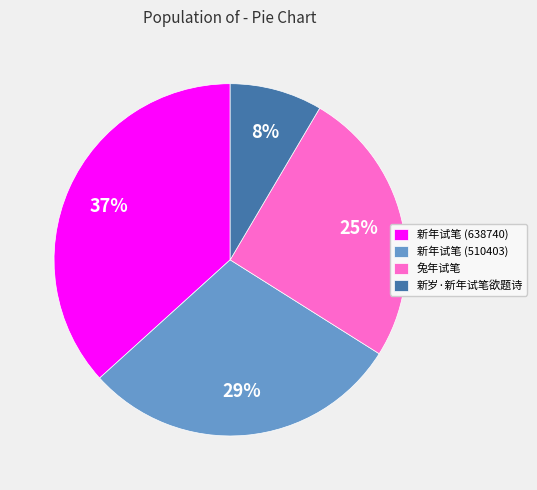

To the nearest percent, what percentage of the pie is 新年试笔 (510403)?

29%